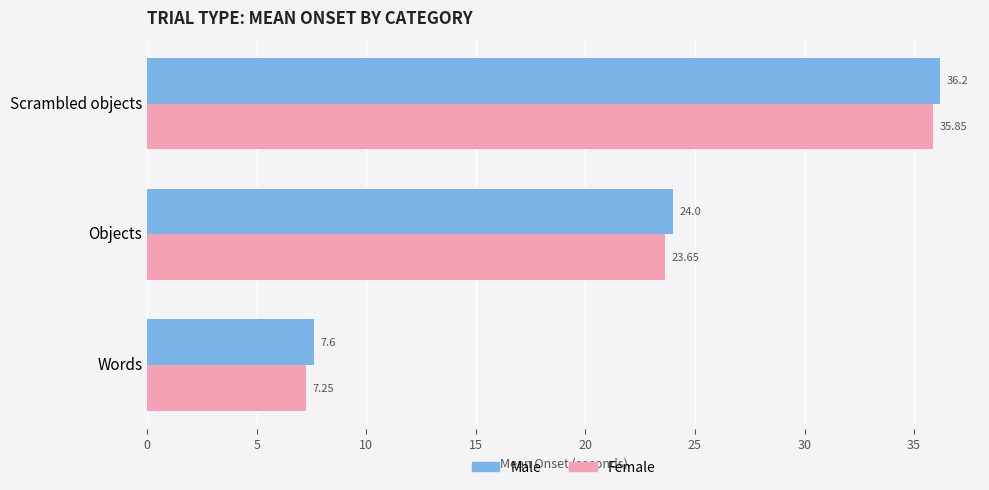

At which category does the chart reach its peak across all series?

Scrambled objects